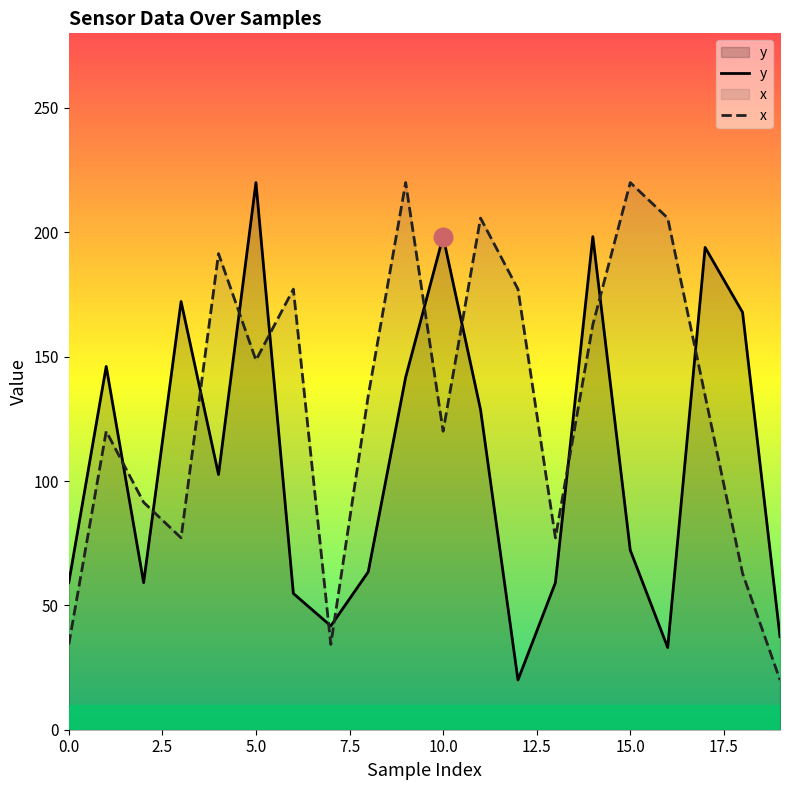

What are all the series names shown in the legend?

y, x